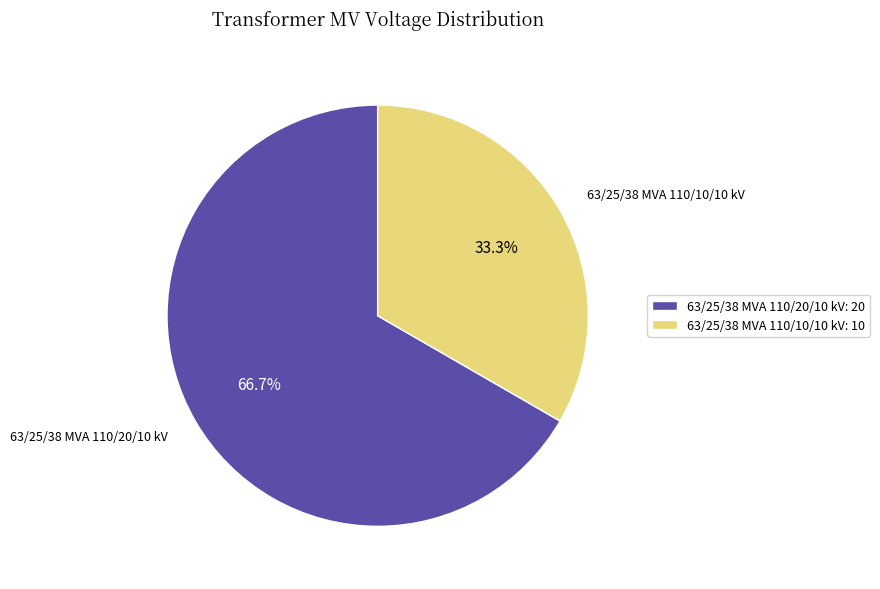

True or false: 63/25/38 MVA 110/20/10 kV accounts for 67% of the total.

True